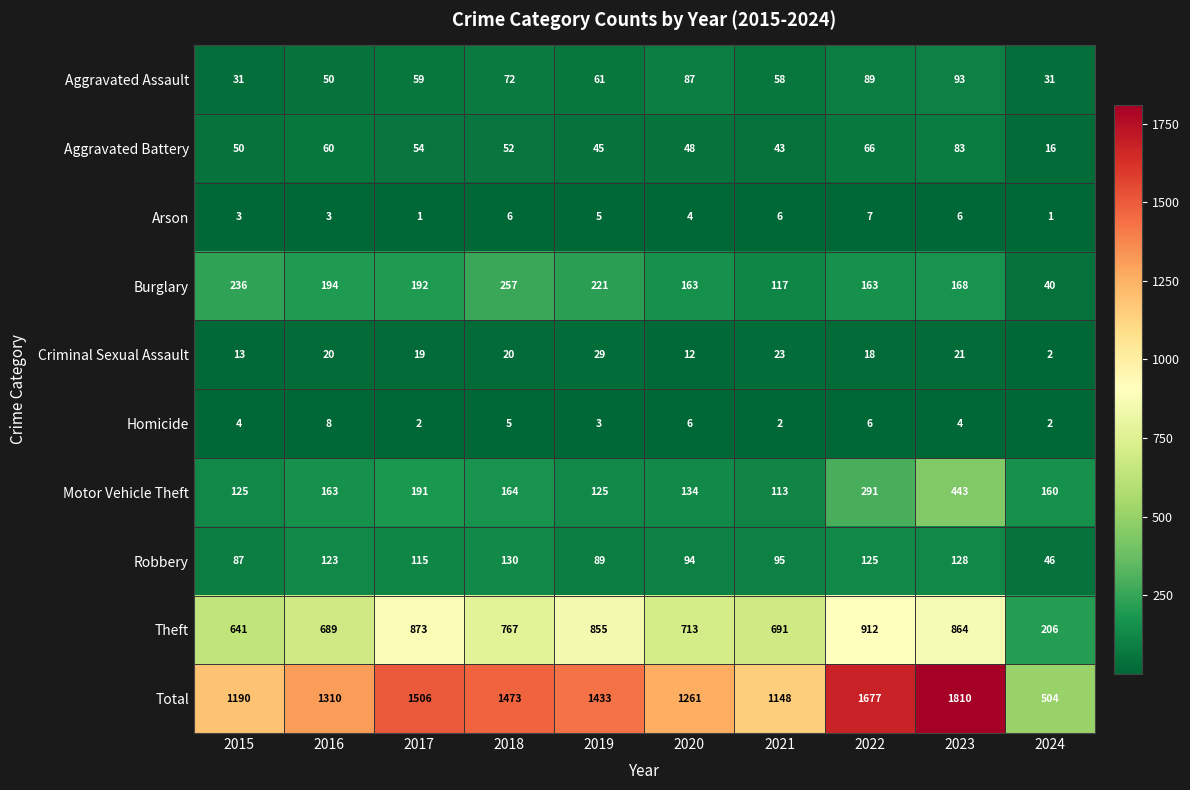

At how many categories does at least one series exceed 676?

9